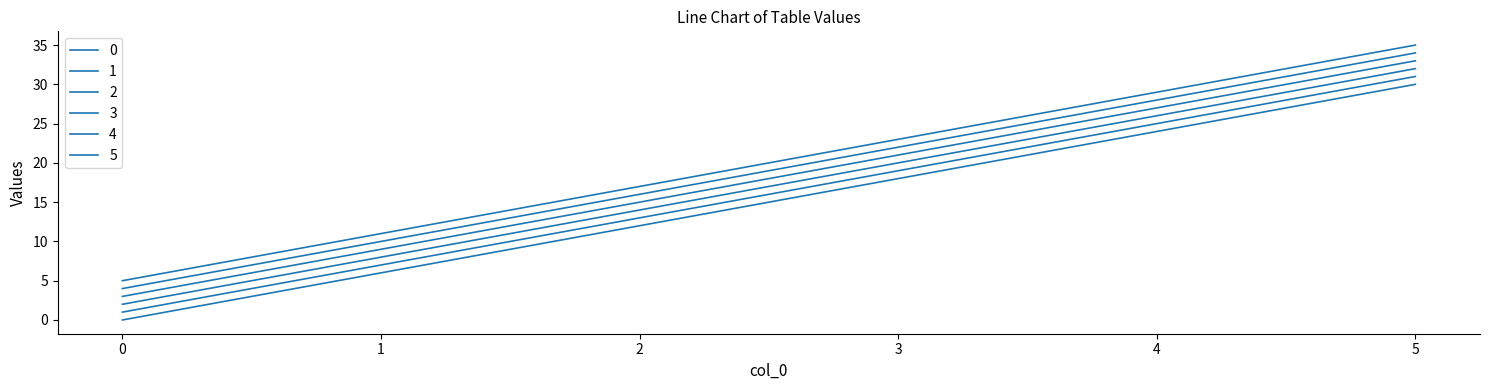

True or false: 4 has more than 0 points higher than both neighbors.

False